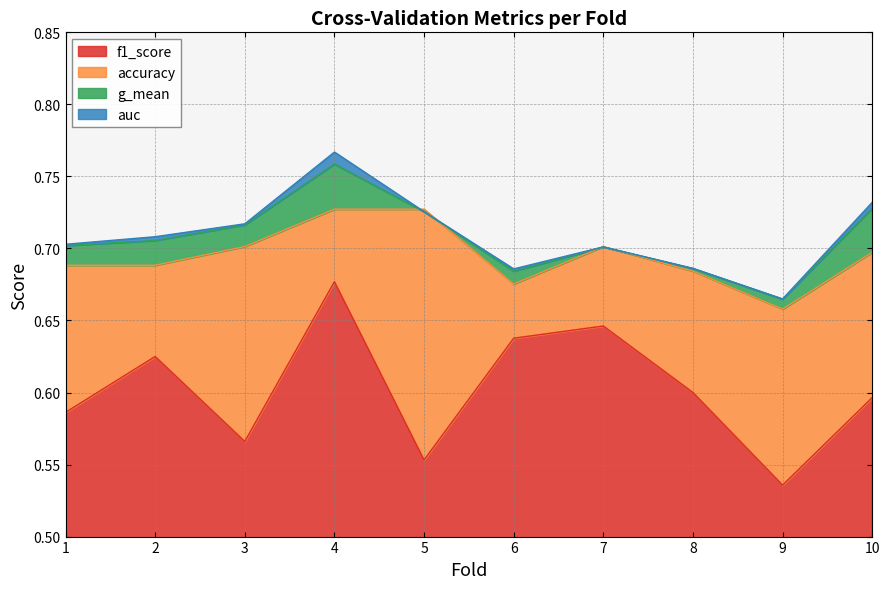

Is it true that g_mean equals 1.0 at 7?

False